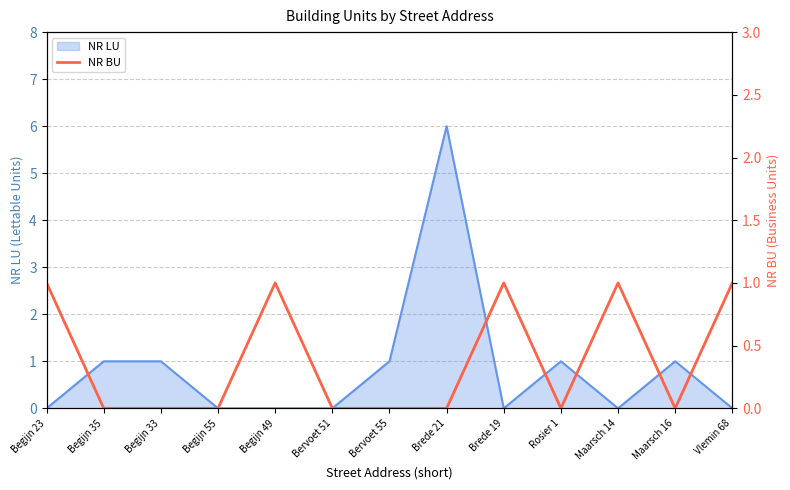

The NR LU series shows -3 at Bervoet 51. True or false?

False